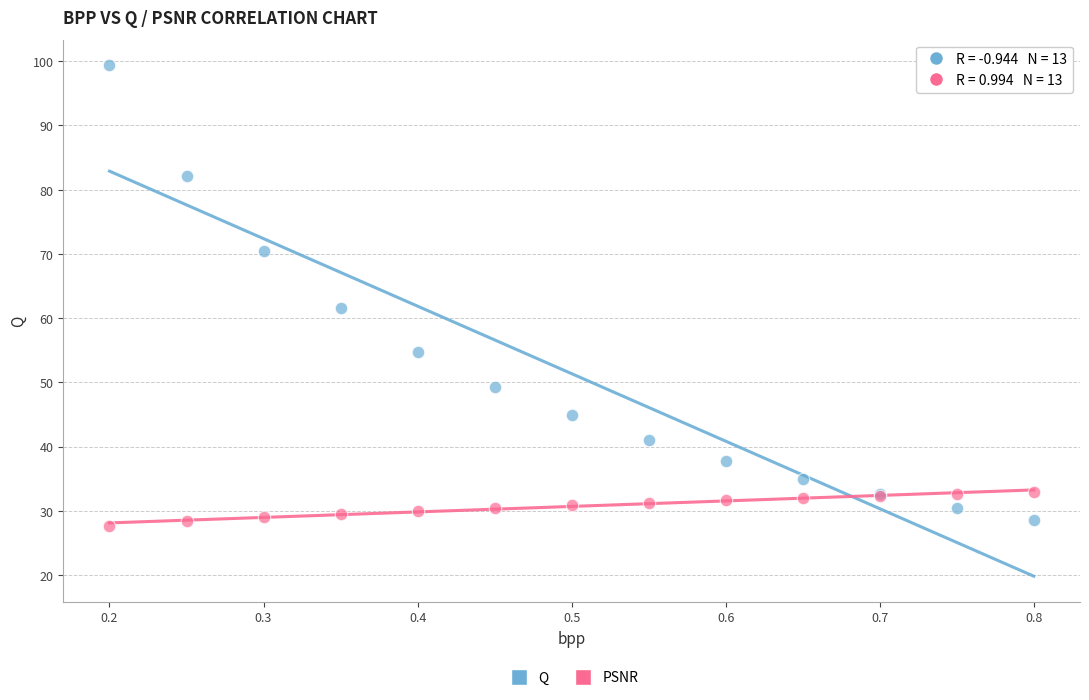

What are all the series names shown in the legend?

Q, PSNR